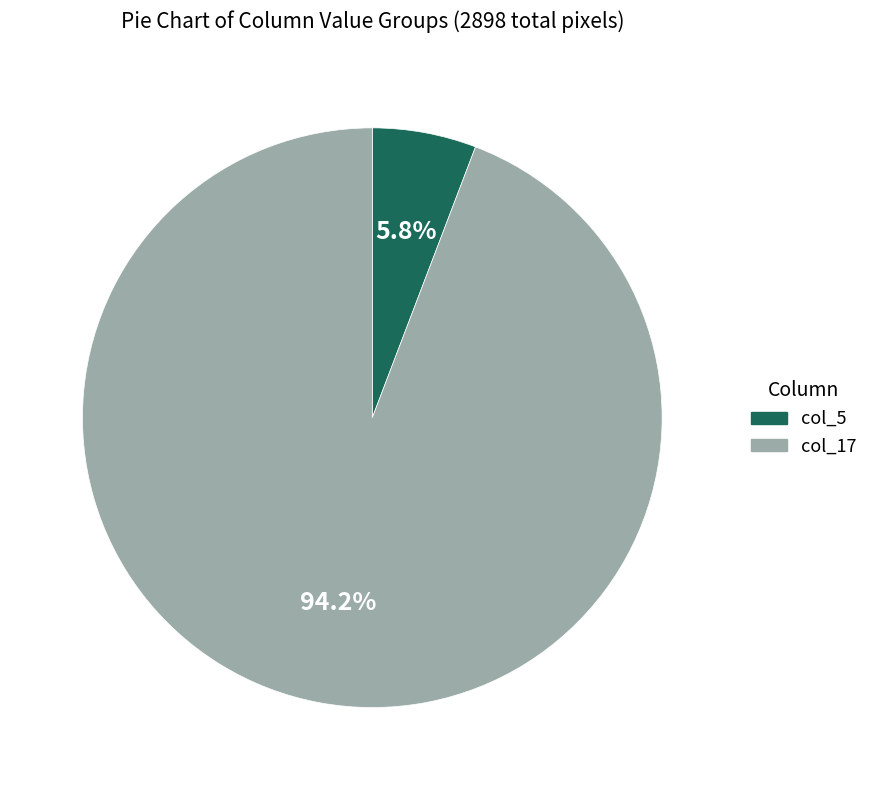

Which category accounts for the majority?

col_17